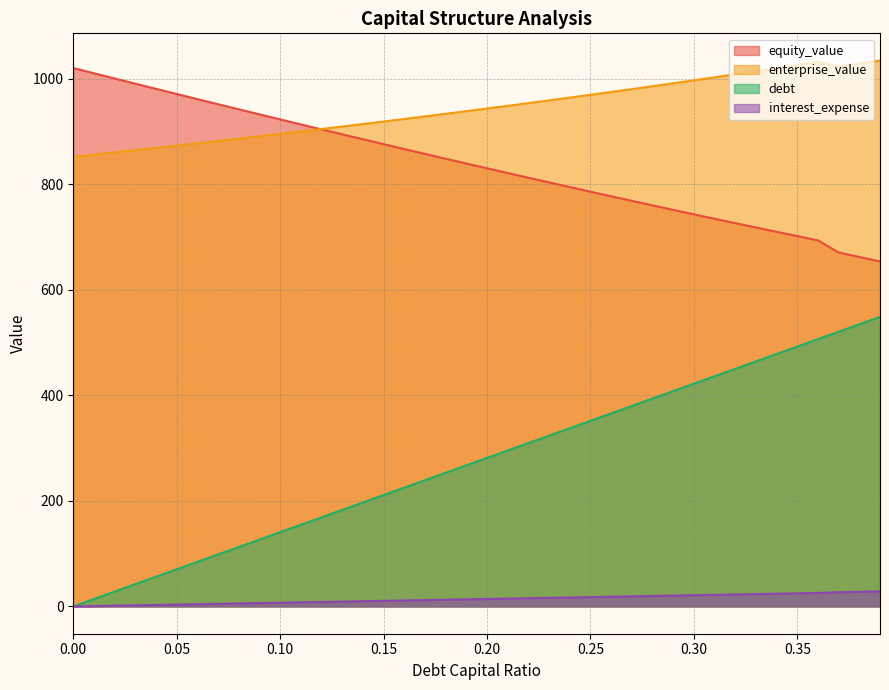

Which series has the widest spread of values?

debt